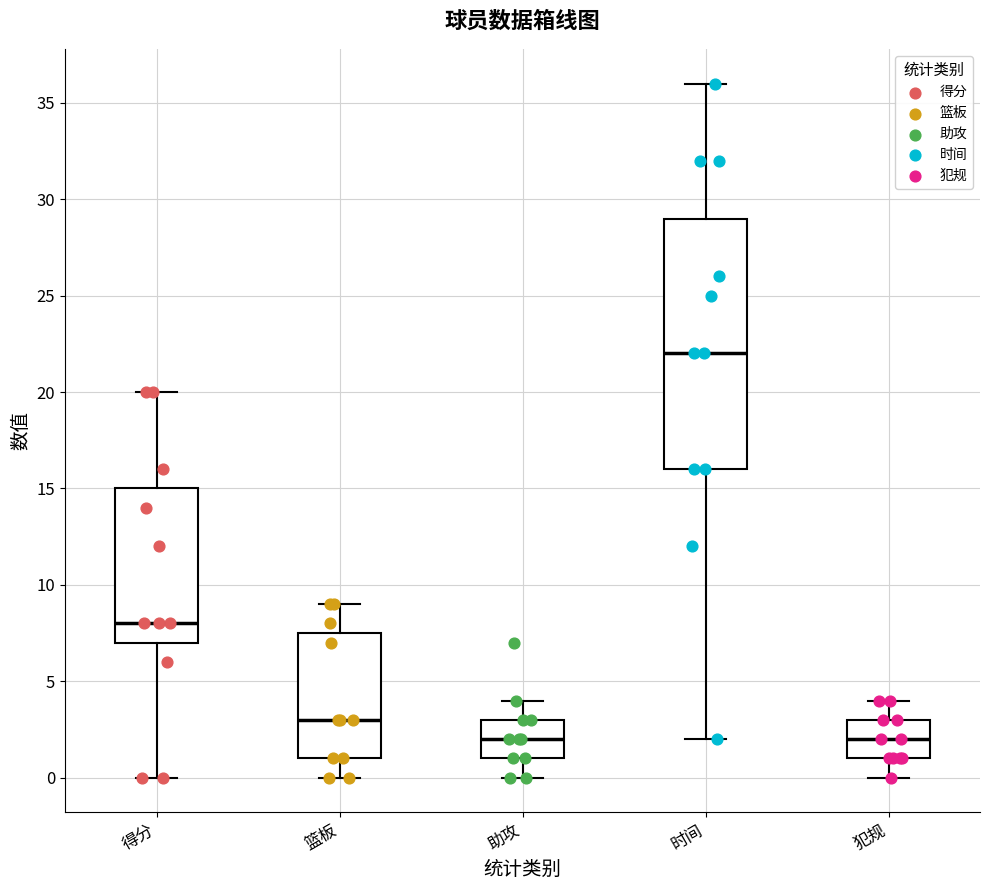

Where is the upper edge of the box for 时间 on the y-axis? The values are not printed on the chart, so give them approximately, as read against the axis.

29.0